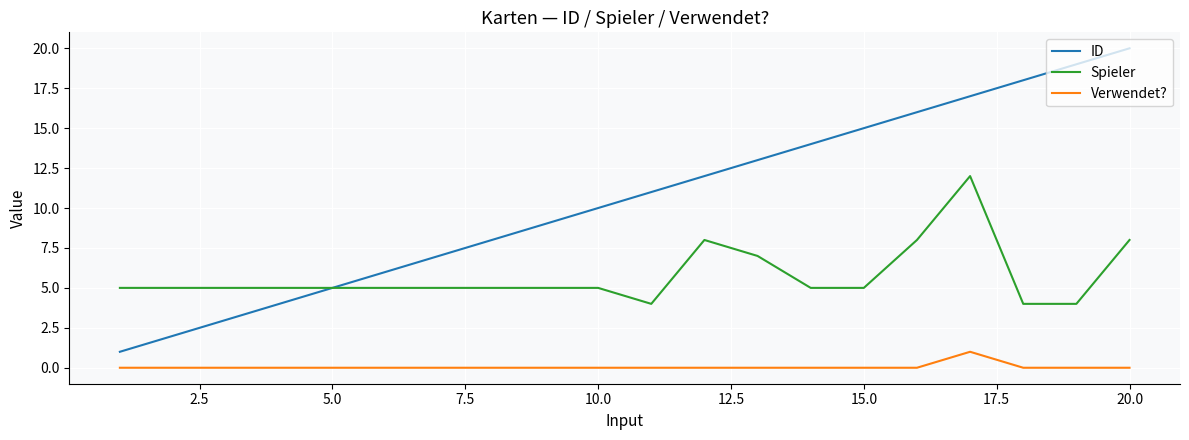

True or false: Verwendet? and Spieler cross at least once.

False